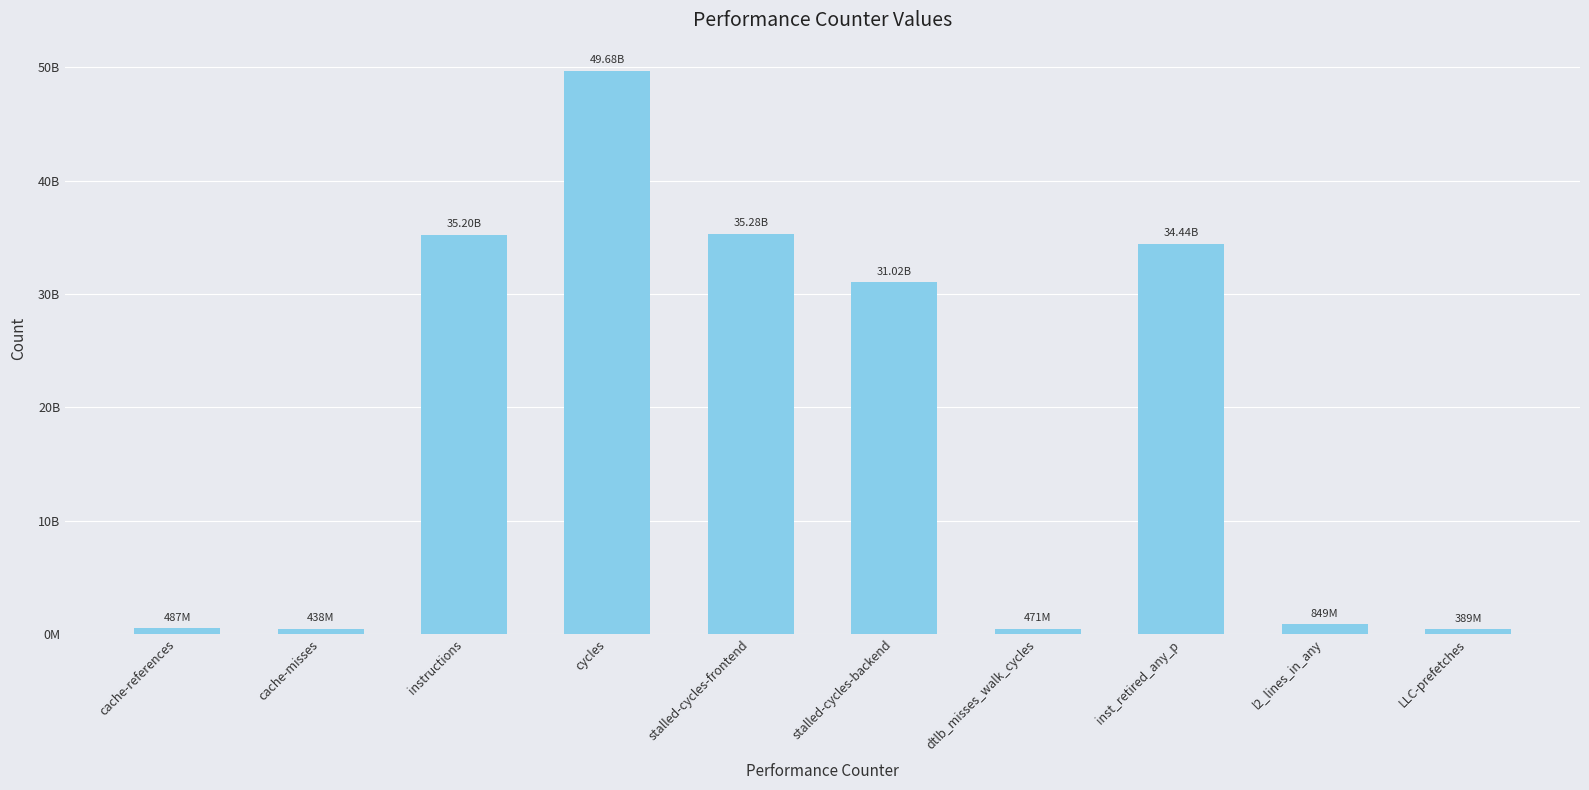

Where is the data nearest to the value 25036697112?

stalled-cycles-backend